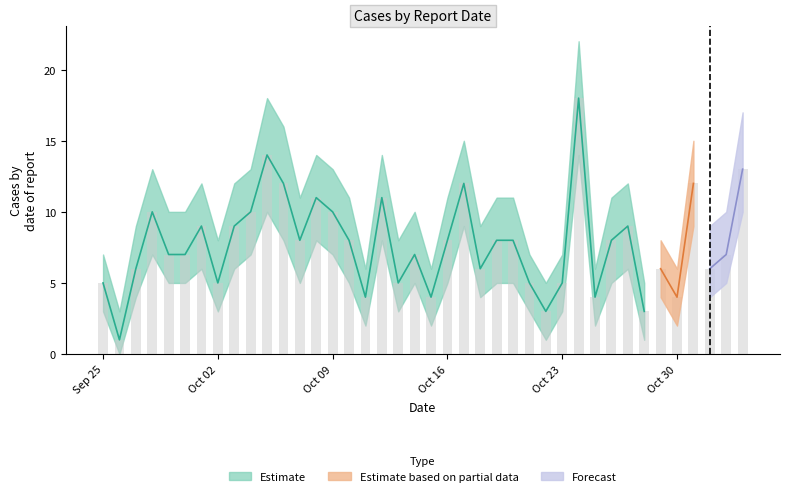

What position from the left is 2023-10-07?

13